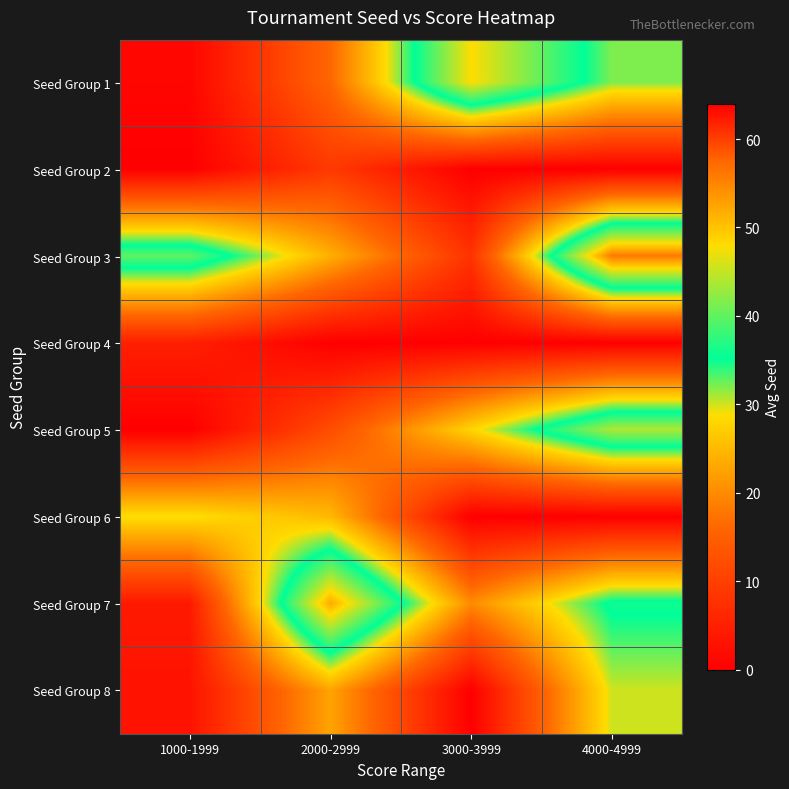

At which category is the sum across all series the highest?

4000-4999